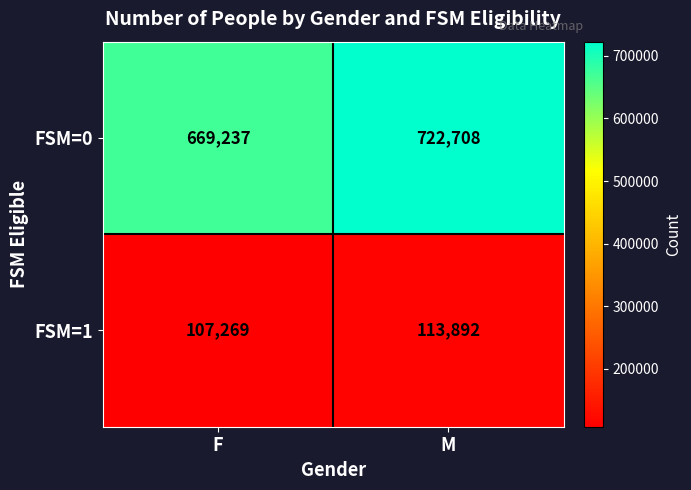

What is the sum of all FSM=1 values?

221161